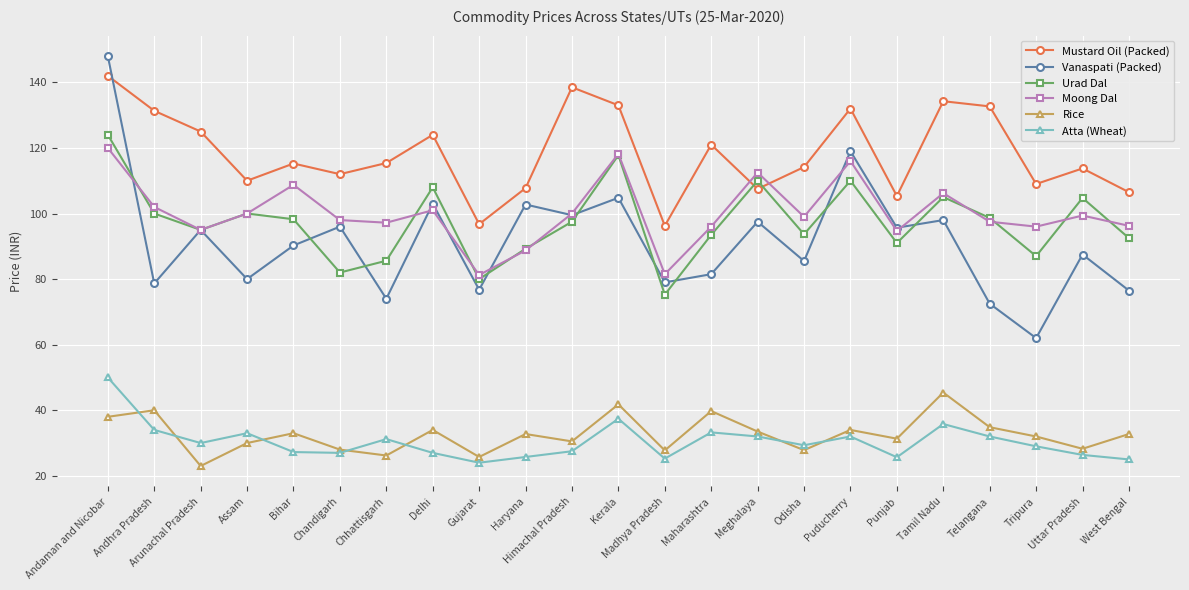

Which series changed the most between Delhi and Uttar Pradesh?

Vanaspati (Packed)